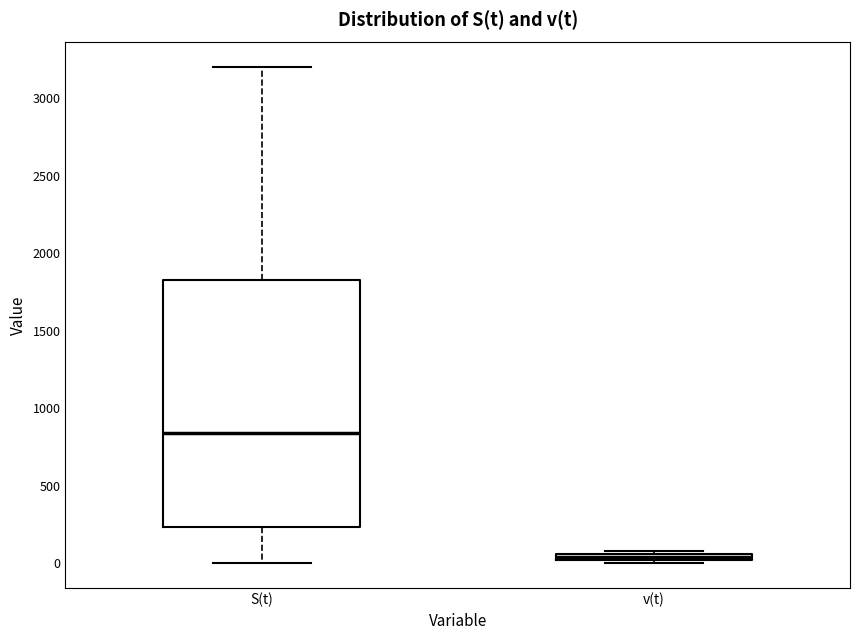

Where is the upper edge of the box for v(t) on the y-axis? The values are not printed on the chart, so give them approximately, as read against the axis.

50